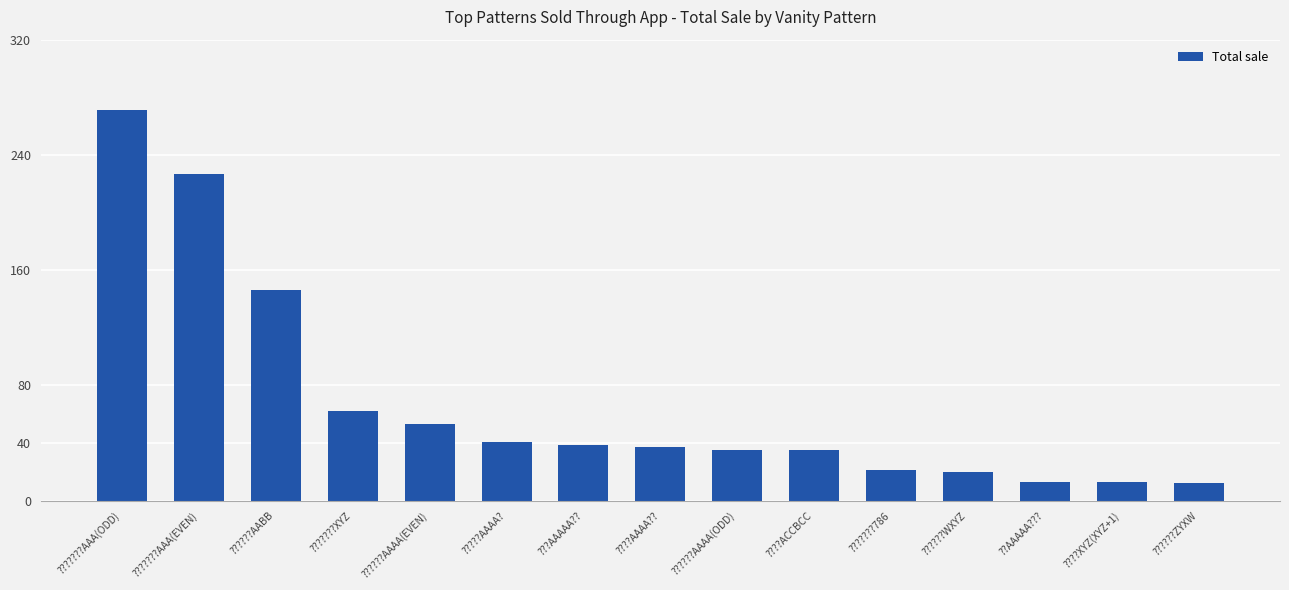

What is the change in value from ???AAAAA?? to ??????ZYXW?

-27